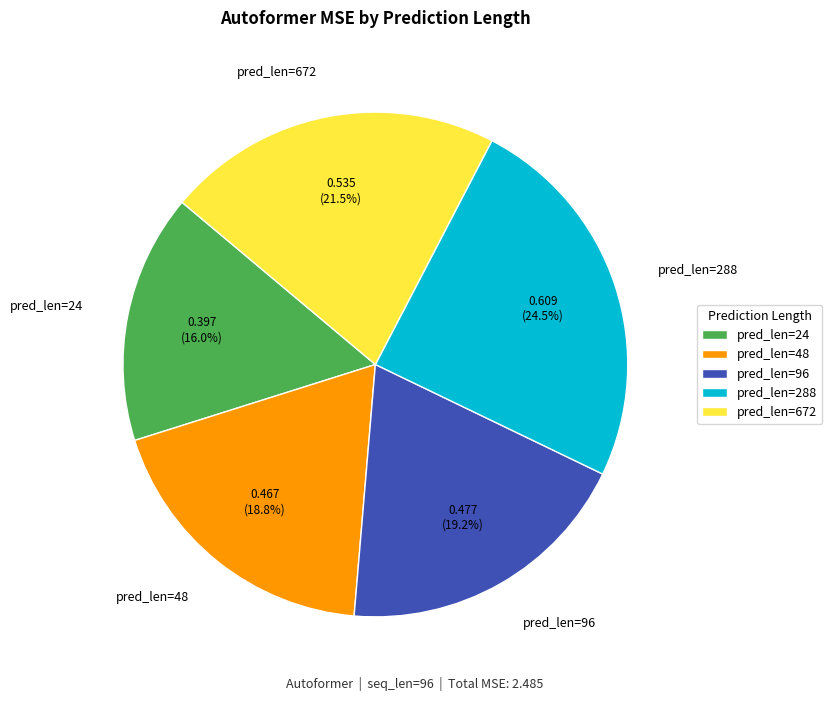

Does pred_len=24 account for over 50% of the chart?

No